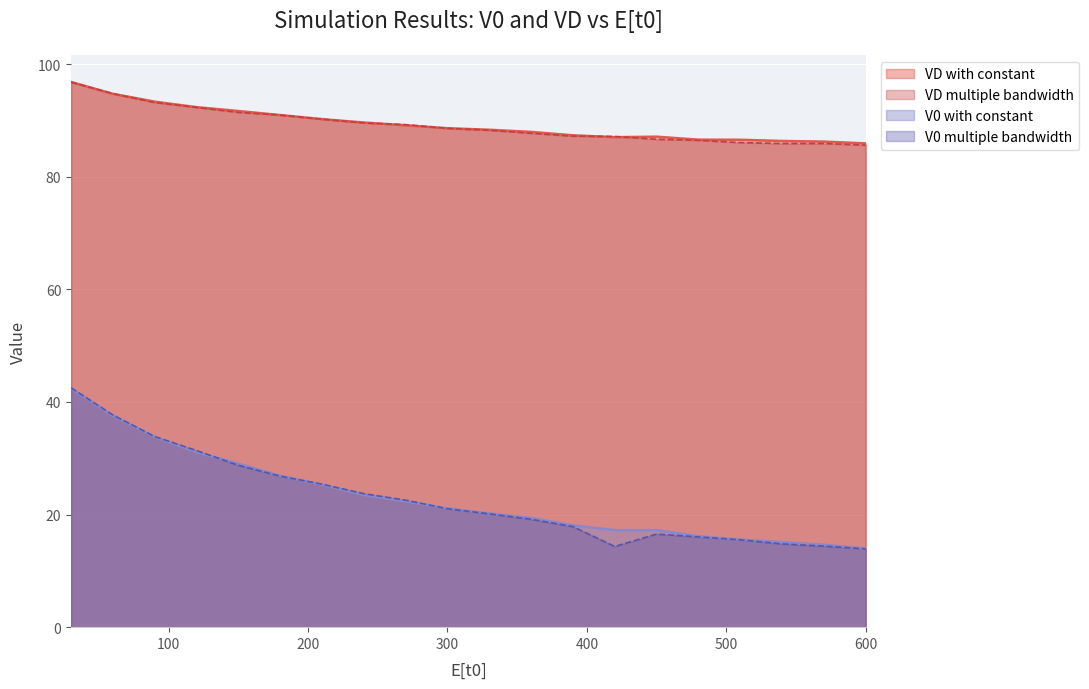

Reading left to right, extract all data points from this chart.

V0 with constant: 30=42.4	60=37.6	90=33.8	120=31.1	150=29.0	180=26.9	210=25.3	240=23.5	270=22.4	300=21.1	330=20.2	360=19.4	390=18.1	420=17.2	450=17.2	480=16.1	510=15.6	540=15.1	570=14.6	600=14.0
V0 multiple bandwidth: 30=42.5	60=37.7	90=33.9	120=31.4	150=28.8	180=26.8	210=25.4	240=23.7	270=22.6	300=21.0	330=20.1	360=19.2	390=17.9	420=14.3	450=16.5	480=16.0	510=15.5	540=14.8	570=14.4	600=13.9
VD with constant: 30=96.8	60=94.7	90=93.3	120=92.4	150=91.7	180=91.0	210=90.2	240=89.6	270=89.1	300=88.6	330=88.3	360=88.0	390=87.4	420=87.0	450=87.1	480=86.6	510=86.6	540=86.4	570=86.2	600=85.9
VD multiple bandwidth: 30=96.8	60=94.8	90=93.2	120=92.3	150=91.4	180=91.0	210=90.2	240=89.6	270=89.3	300=88.6	330=88.3	360=87.7	390=87.2	420=87.2	450=86.7	480=86.5	510=86.1	540=85.9	570=85.9	600=85.6